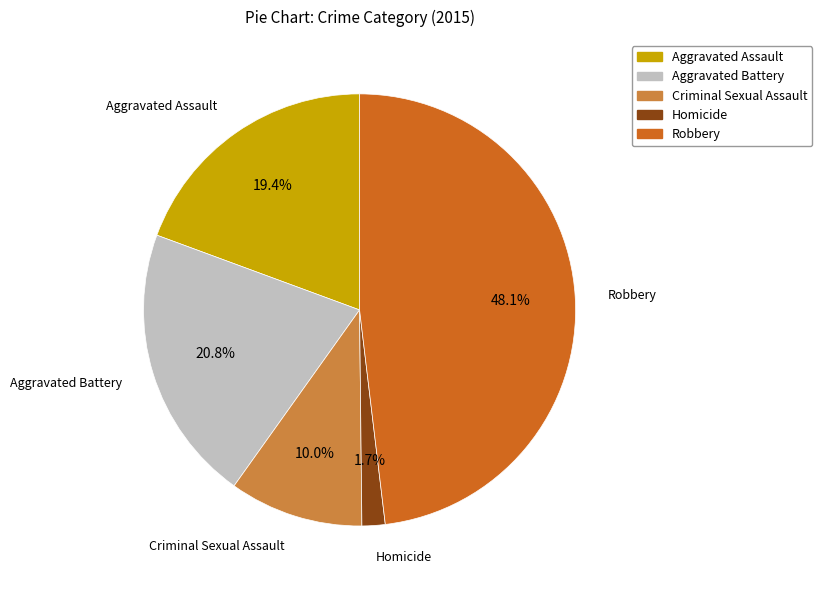

Is there any slice that represents more than half of the pie?

No